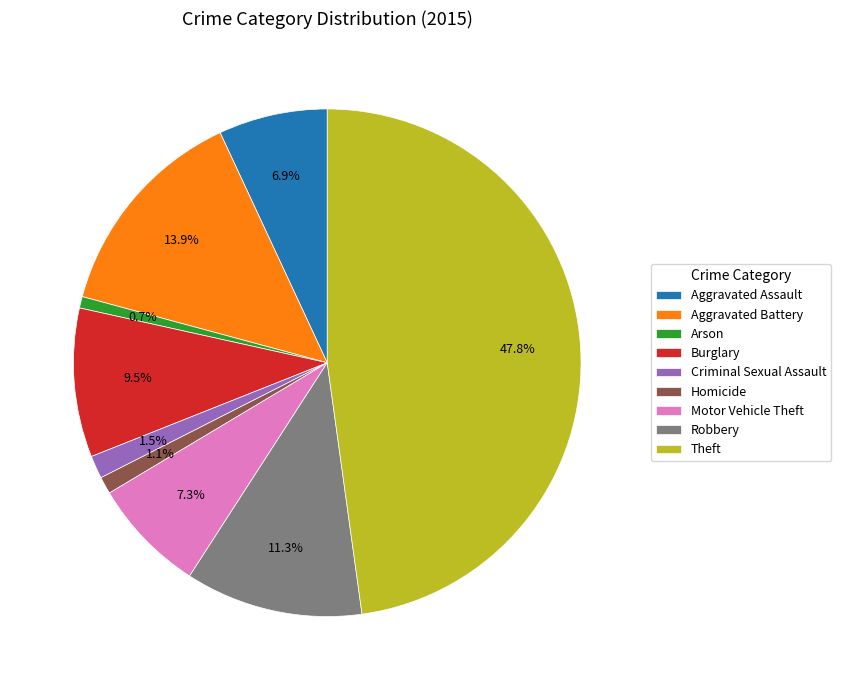

Do Arson and Theft together represent more than half of the pie?

No